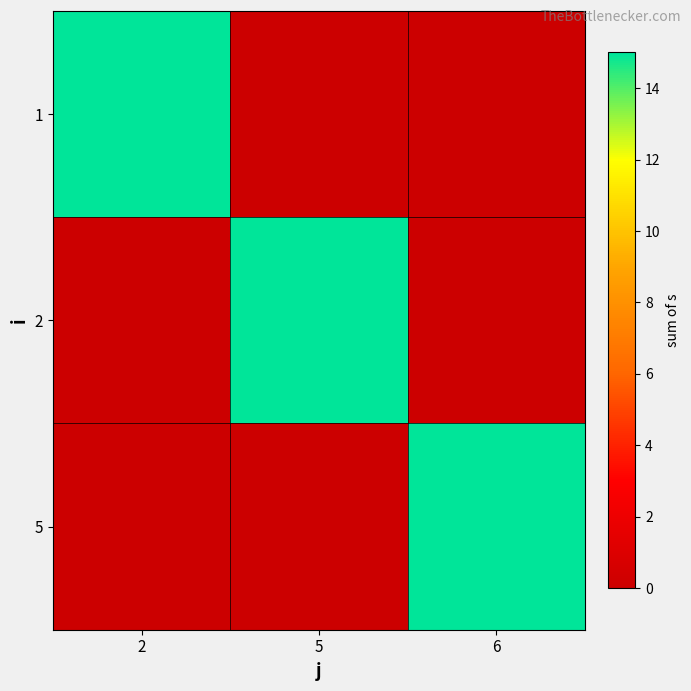

What is the spread (max minus min) of values at 5?

15